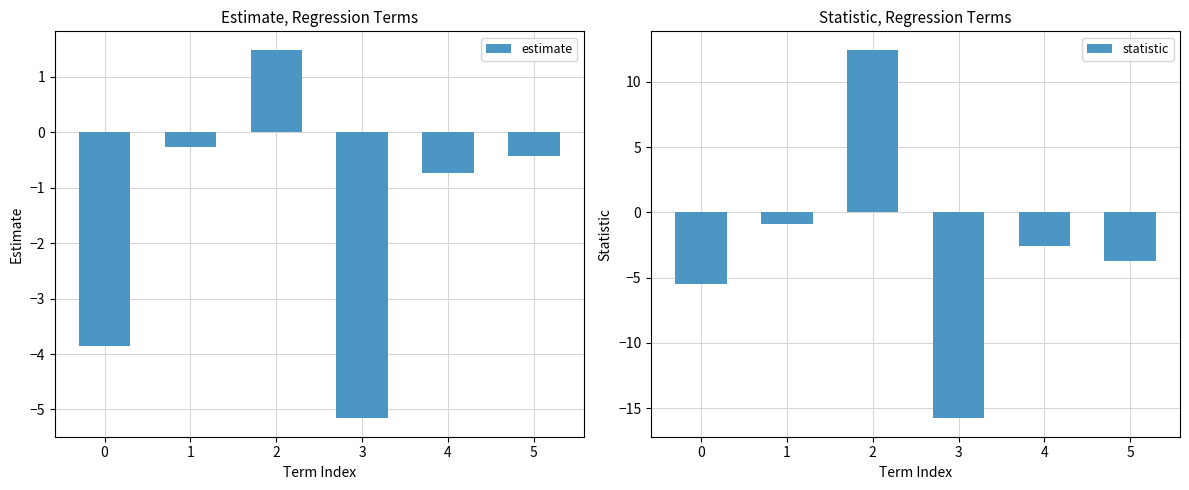

Rank the series by their average value, from highest to lowest.

estimate, statistic